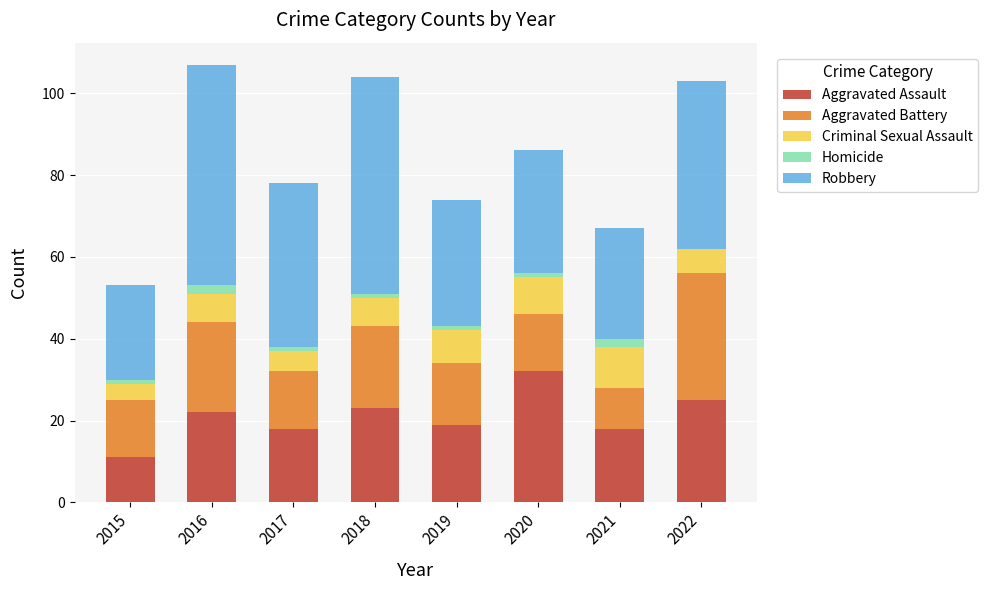

At which label does Aggravated Assault reach its peak?

2020